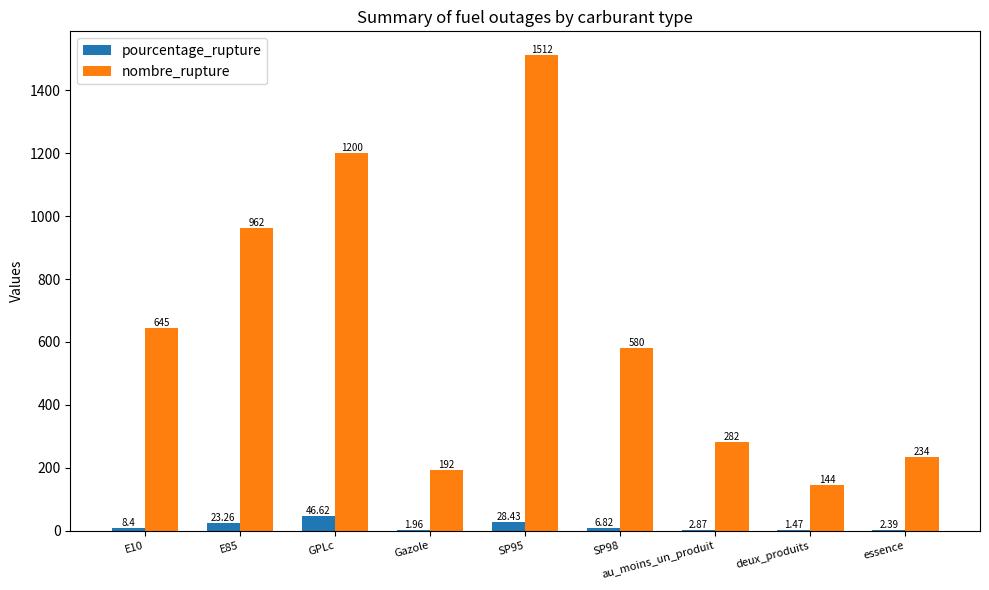

Which series changed the most between SP98 and deux_produits?

nombre_rupture